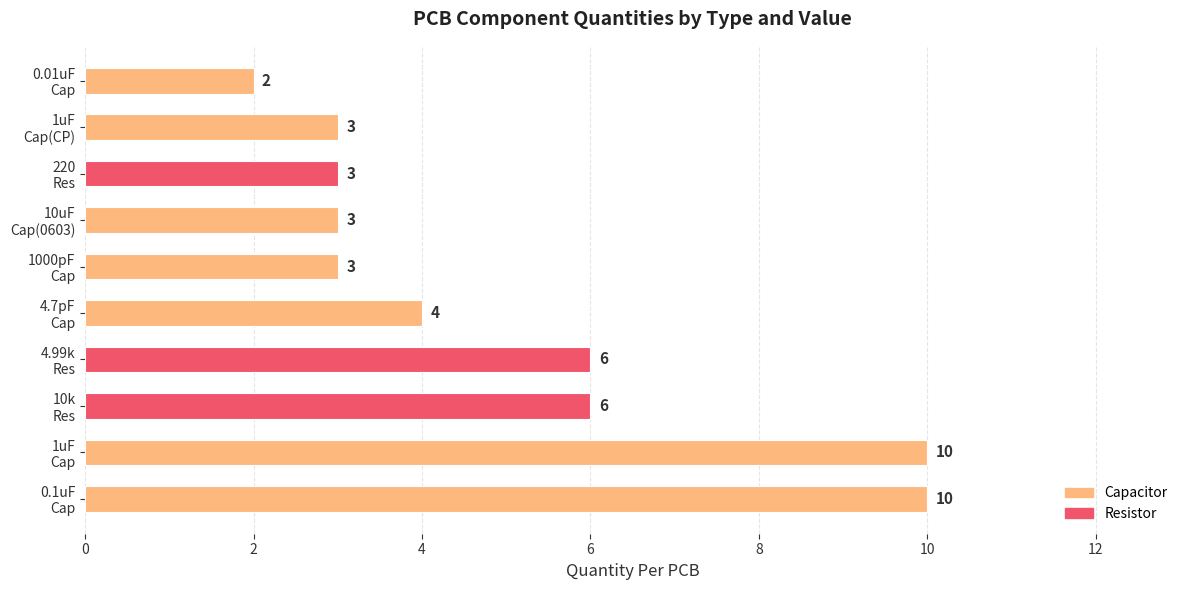

How many distinct data groups are displayed?

1